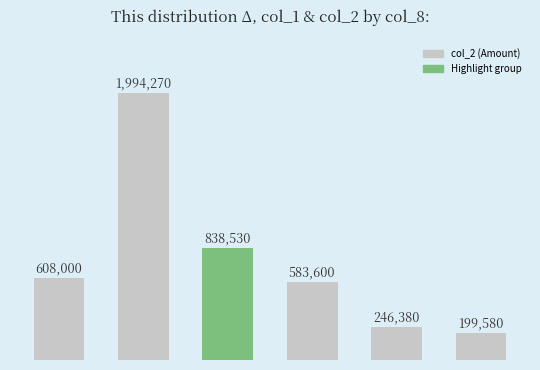

How many data points does each series have?

6